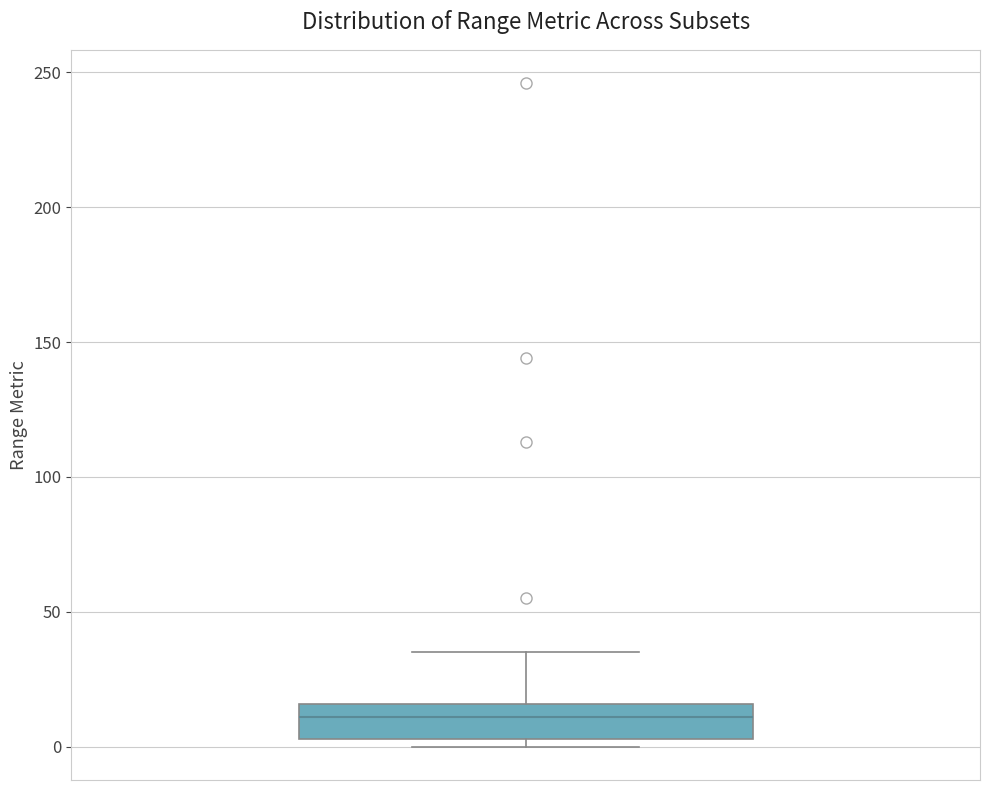

Where does the upper whisker of the box end on the y-axis? The values are not printed on the chart, so give them approximately, as read against the axis.

35